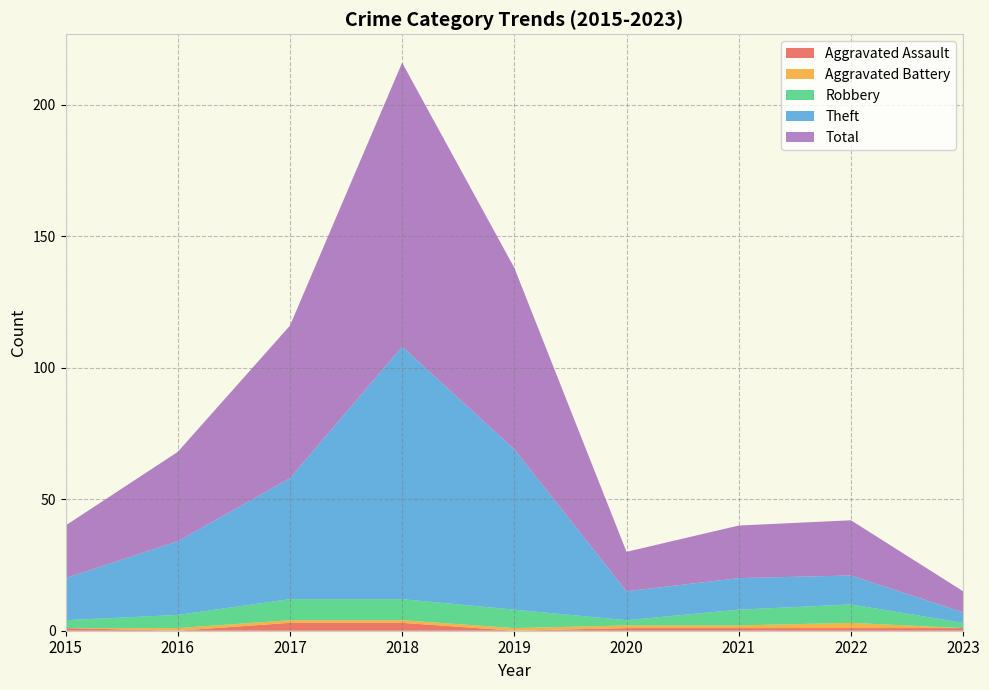

Reading left to right, extract all data points from this chart.

Aggravated Assault: 2015=1	2016=0	2017=3	2018=3	2019=0	2020=1	2021=1	2022=1	2023=1
Aggravated Battery: 2015=0	2016=1	2017=1	2018=1	2019=1	2020=1	2021=1	2022=2	2023=0
Robbery: 2015=3	2016=5	2017=8	2018=8	2019=7	2020=2	2021=6	2022=7	2023=2
Theft: 2015=16	2016=28	2017=46	2018=96	2019=61	2020=11	2021=12	2022=11	2023=4
Total: 2015=20	2016=34	2017=58	2018=108	2019=69	2020=15	2021=20	2022=21	2023=8